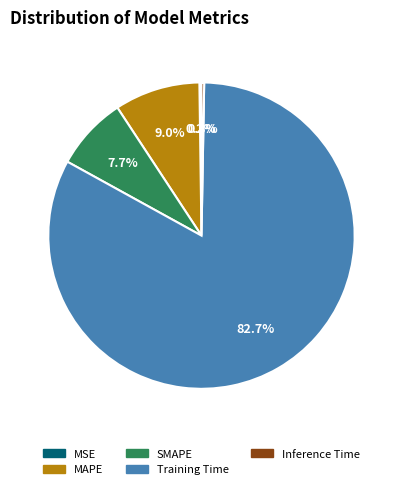

Is there any slice that represents more than half of the pie?

Yes